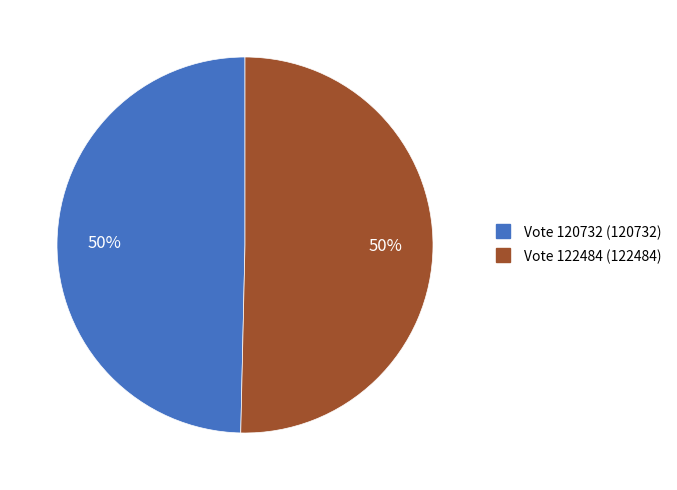

To the nearest percent, what is the average slice percentage?

50%